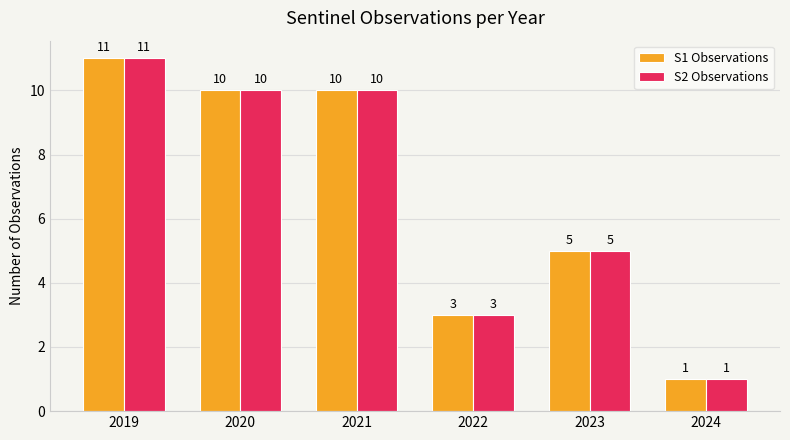

At which label is S1 Observations closest to 6?

2023